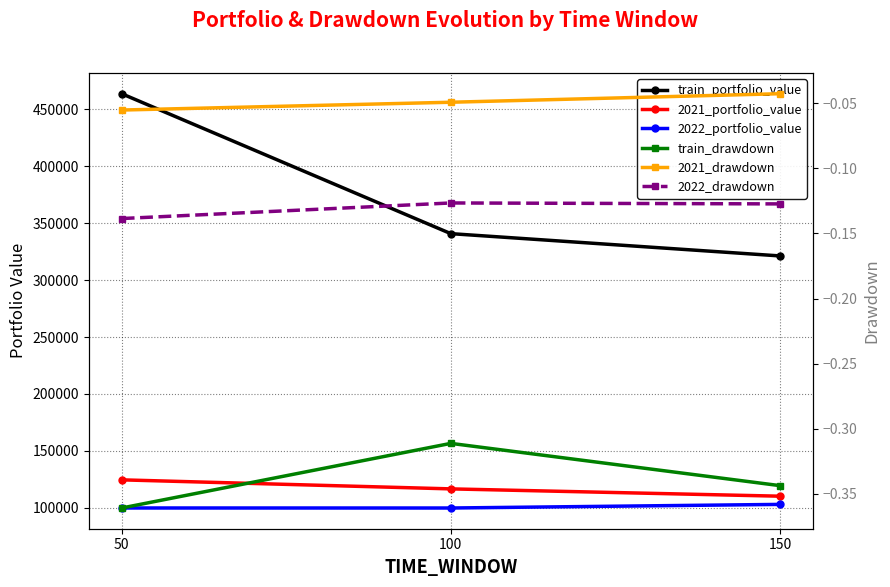

Rank the series by their maximum value, from highest to lowest.

train_portfolio_value, 2021_portfolio_value, 2022_portfolio_value, 2021_drawdown, 2022_drawdown, train_drawdown